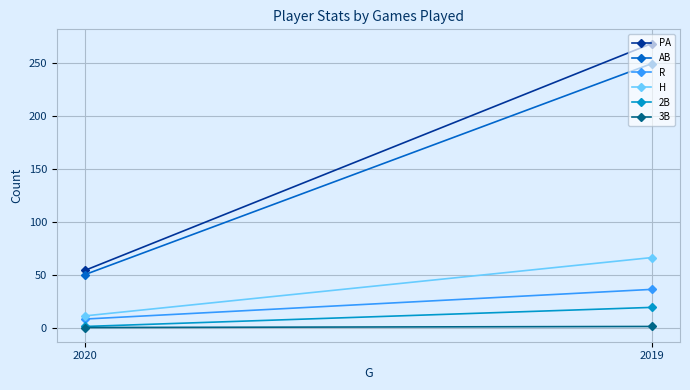

True or false: 2B has a value of 1 at 2020.

False